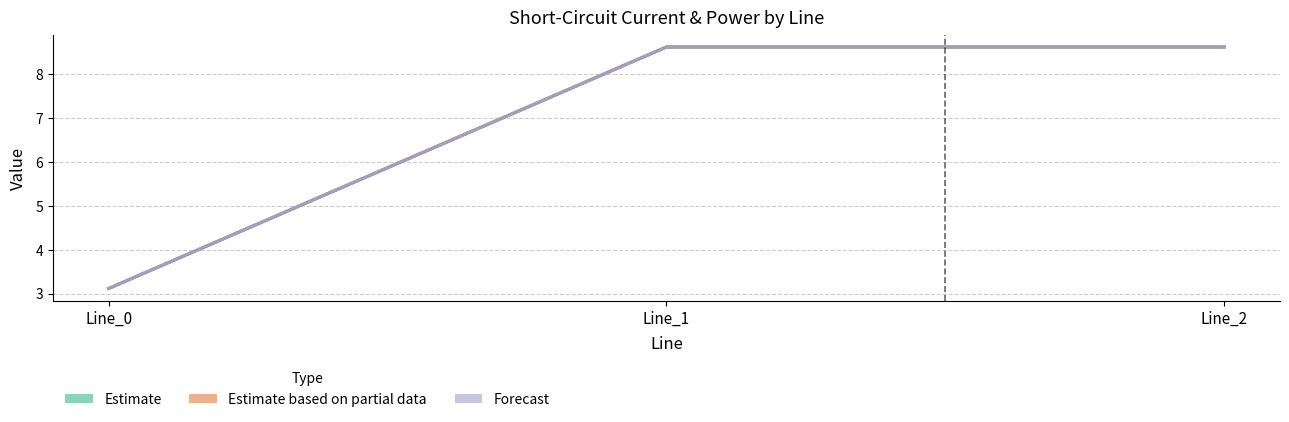

At which label is Forecast (skss b/c from, normalised) closest to 5?

Line_0